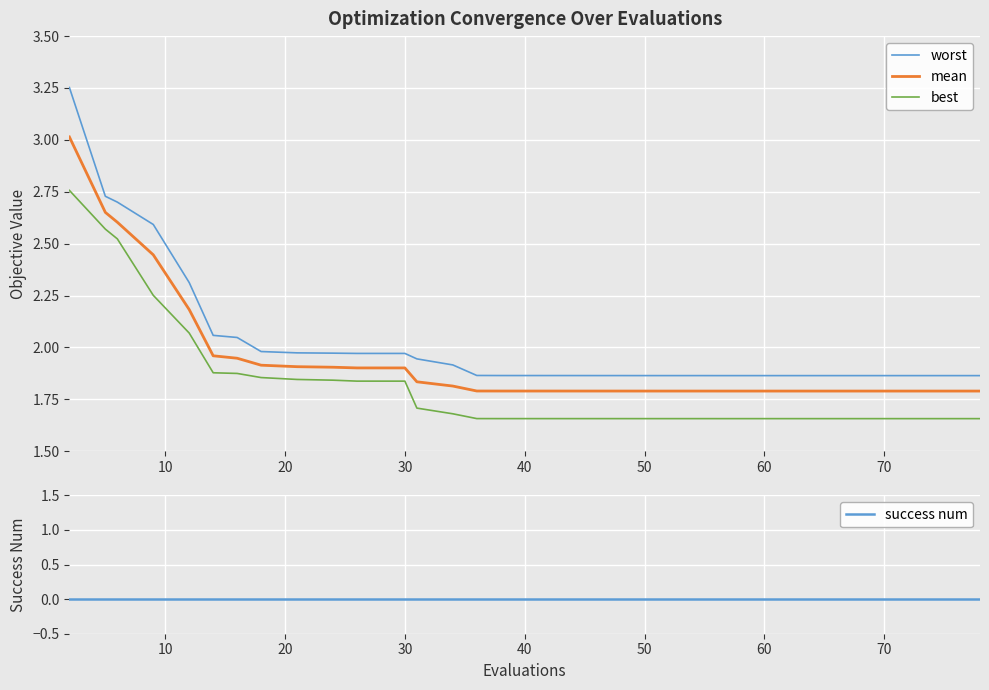

True or false: worst and mean intersect in this chart.

False